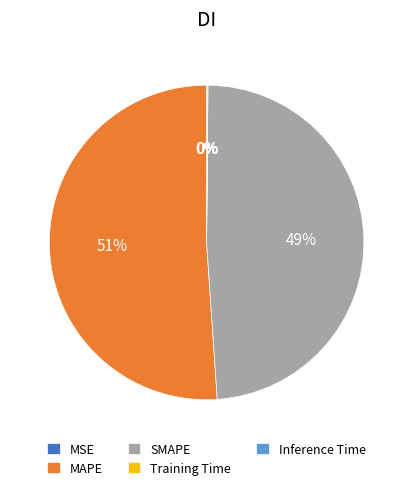

To the nearest percent, what portion does SMAPE represent?

49%